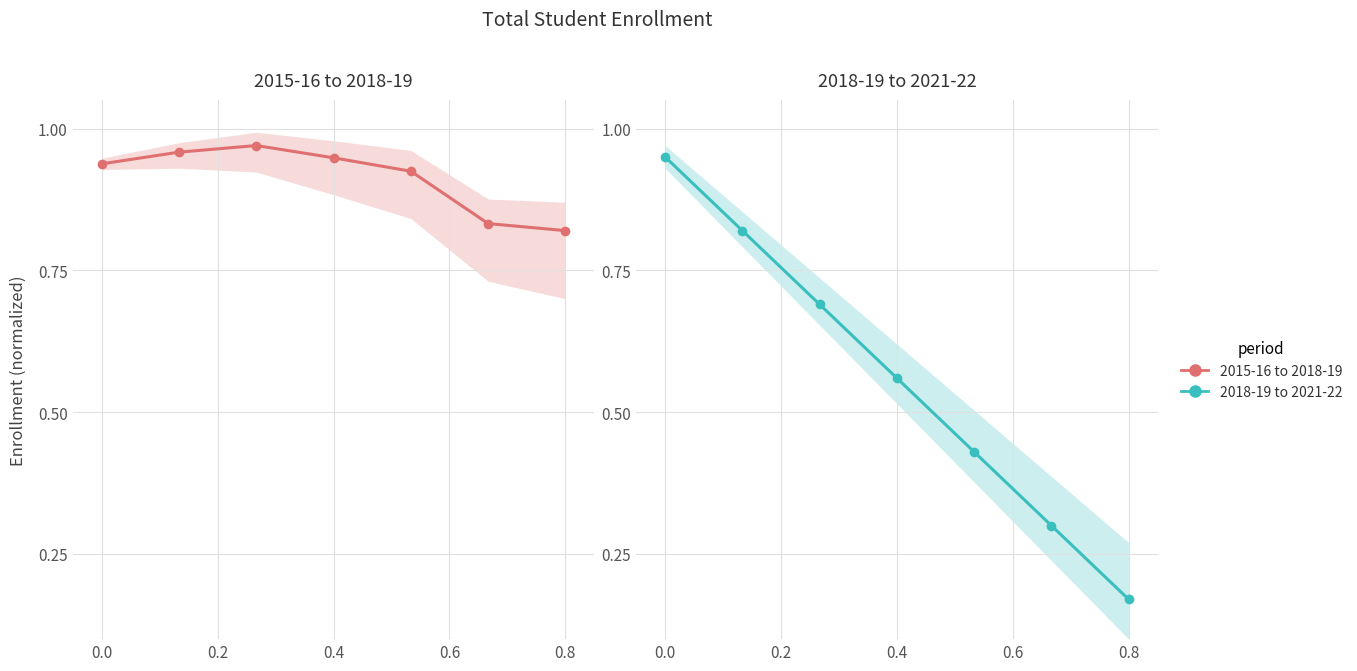

At which label is Total (left) closest to 0?

0.8